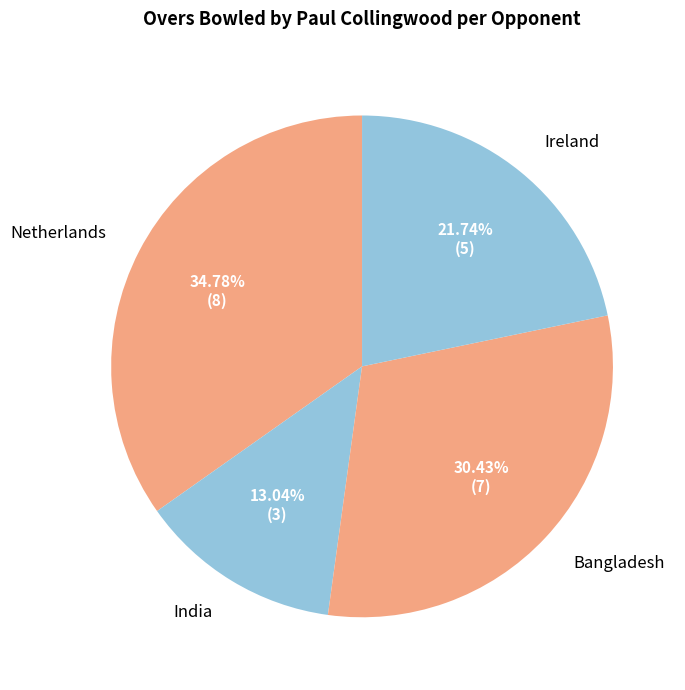

Combined, do Bangladesh and India account for over 50%?

No